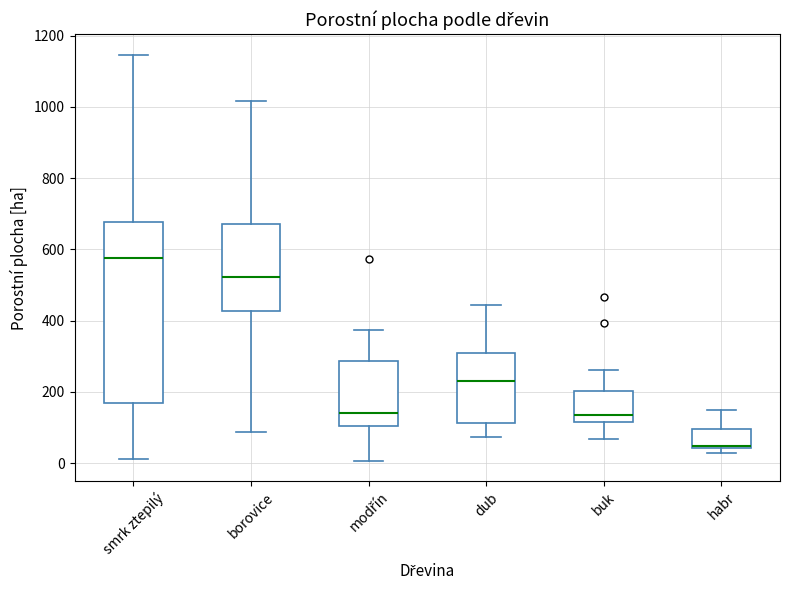

Comparing the boxes themselves (not the whiskers), which one is the tallest?

smrk ztepilý